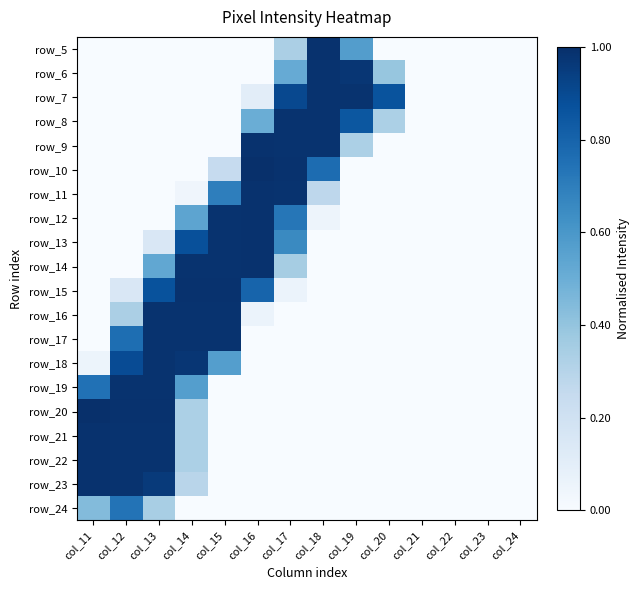

What is the total value across all series at col_14?

8.2